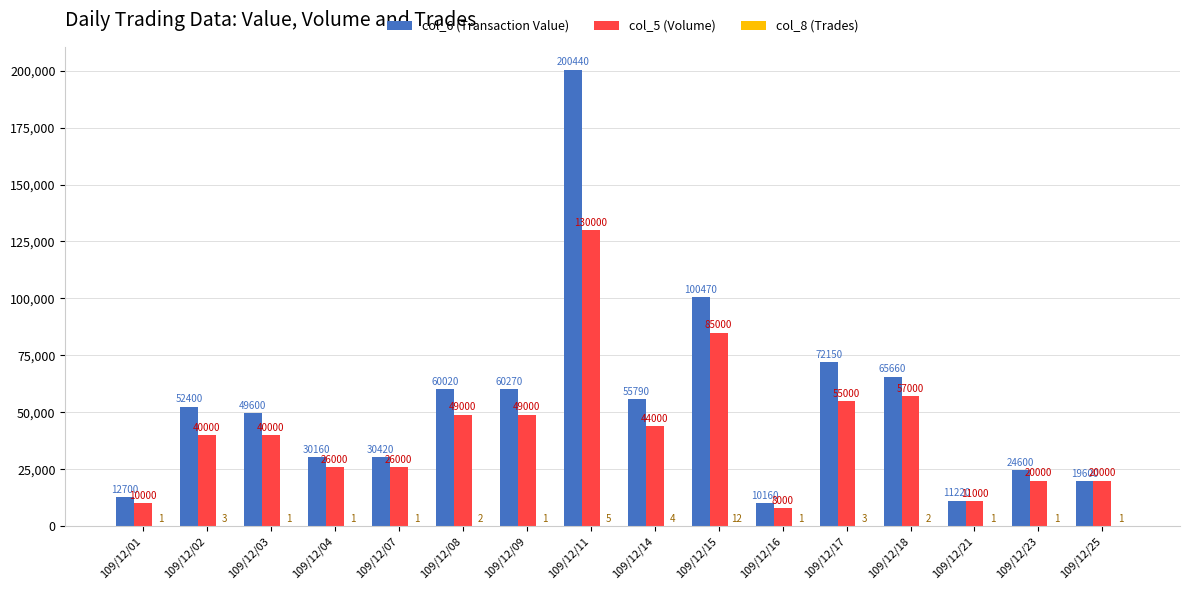

How many categories are shown in the chart?

16